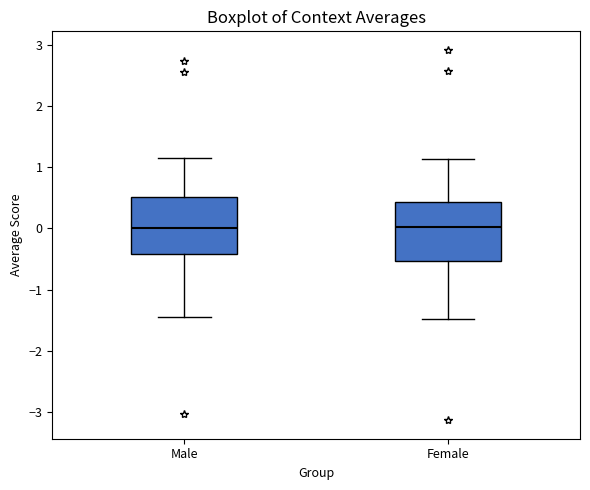

Reading left to right, transcribe this box plot: for each box, give where its median line is, the range the box spans, and where its two whiskers end, as read against the y-axis. The values are not printed on the chart, so give them approximately, as read against the axis.

Male: median 0.0, box -0.4 to 0.5, whiskers -1.4 to 1.1
Female: median 0.0, box -0.5 to 0.4, whiskers -1.5 to 1.1